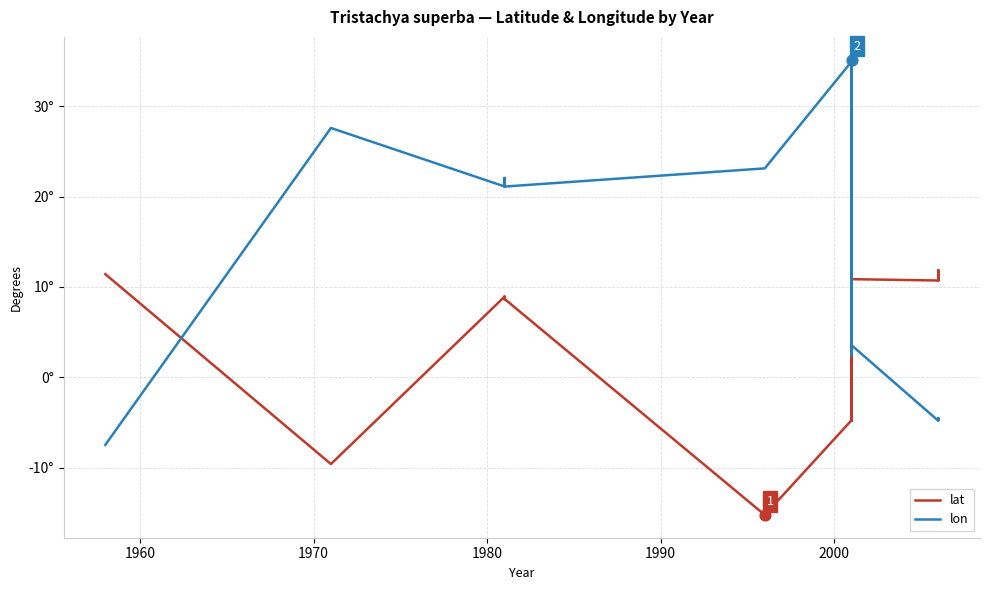

At which category is the sum across all series the highest?

1980